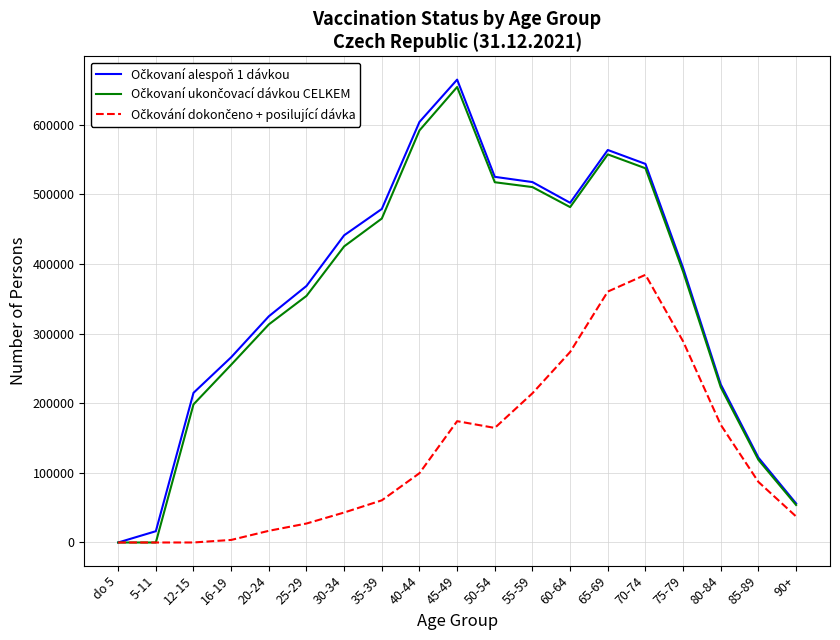

What is the greatest value displayed?

664967